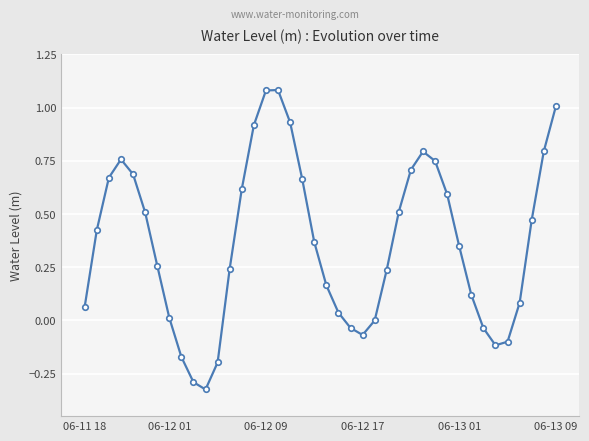

How many points are higher than both their immediate neighbors (excluding endpoints)?

3